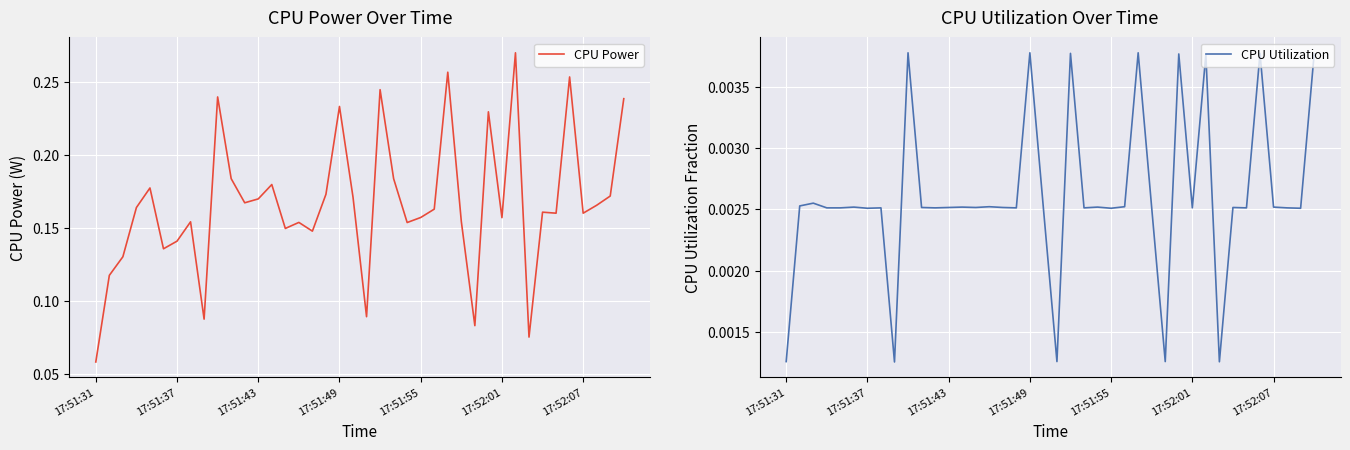

What is the value of the CPU Power point at the 37th from the left?

0.2